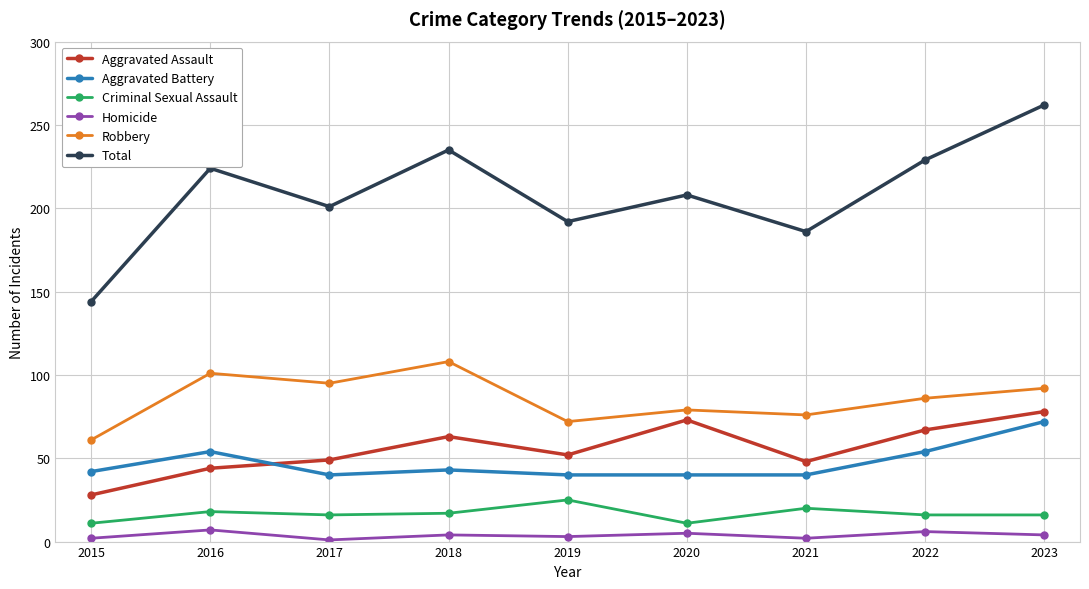

True or false: Criminal Sexual Assault and Total intersect in this chart.

False